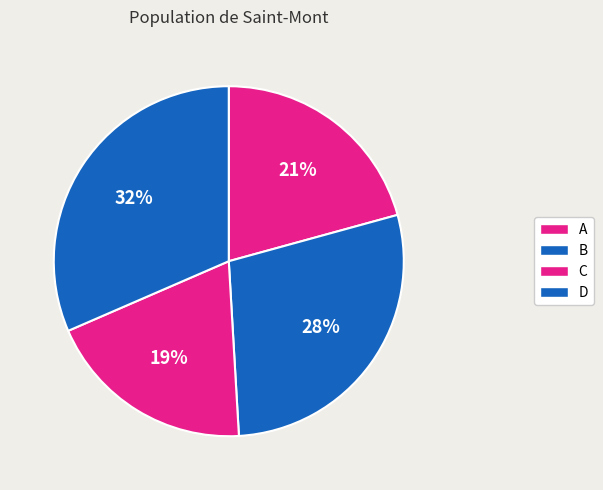

To the nearest percent, what percentage of the pie is B?

28%